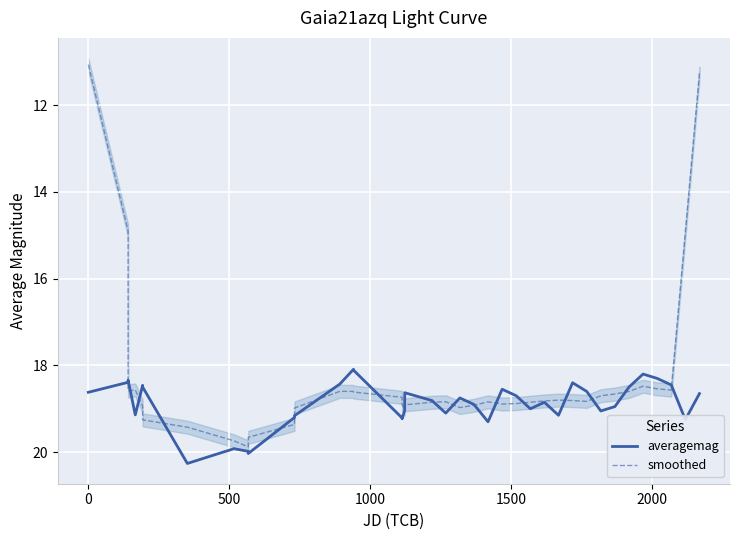

What is the minimum value for smoothed?

11.1